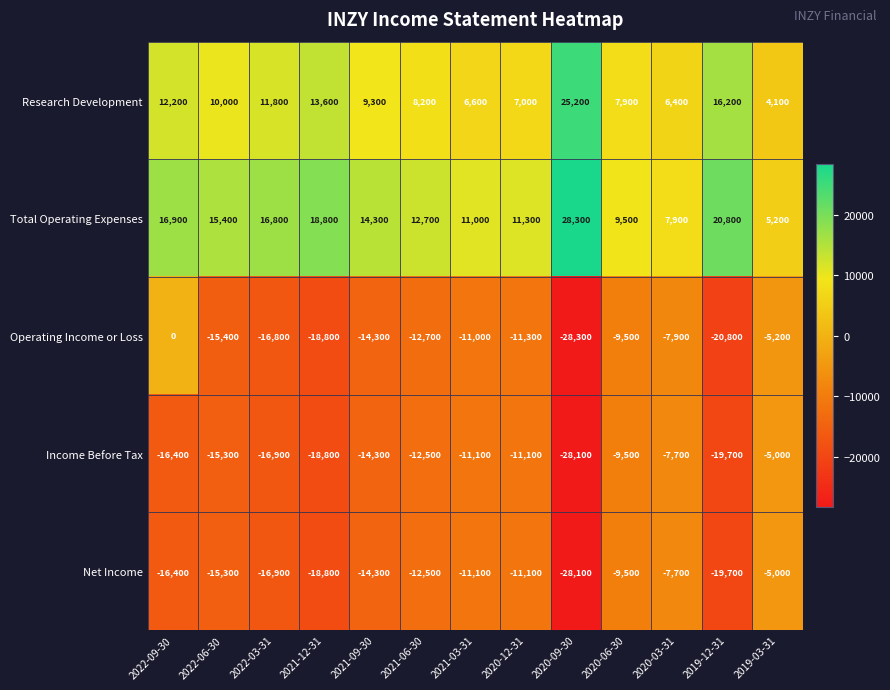

Which series has the largest total across all categories?

Total Operating Expenses